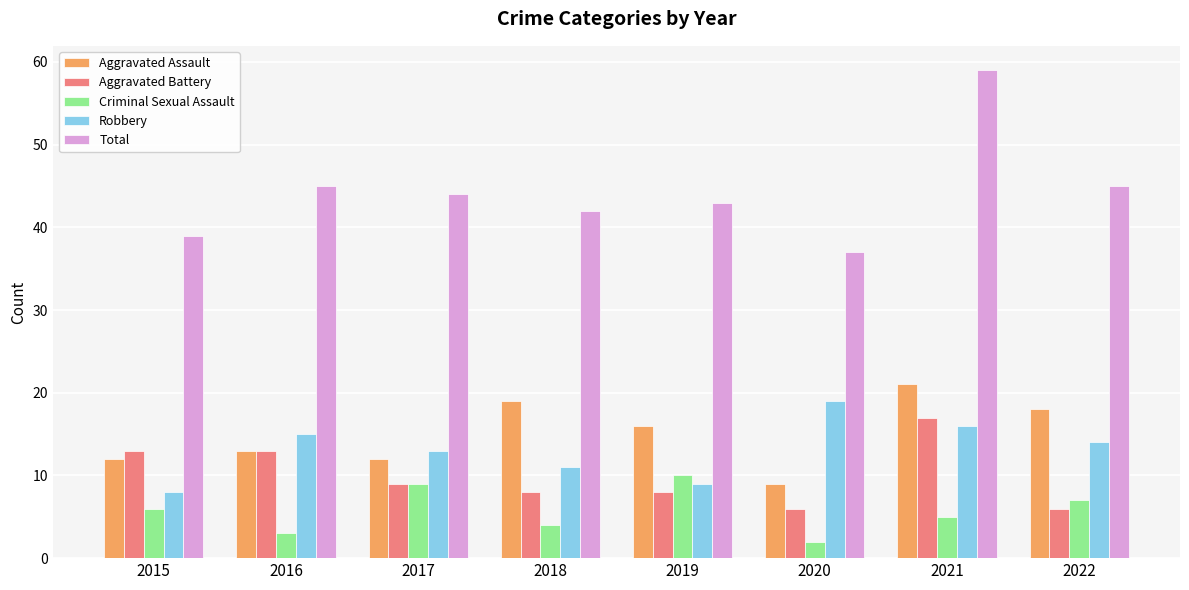

At which category does the chart reach its minimum across all series?

2020